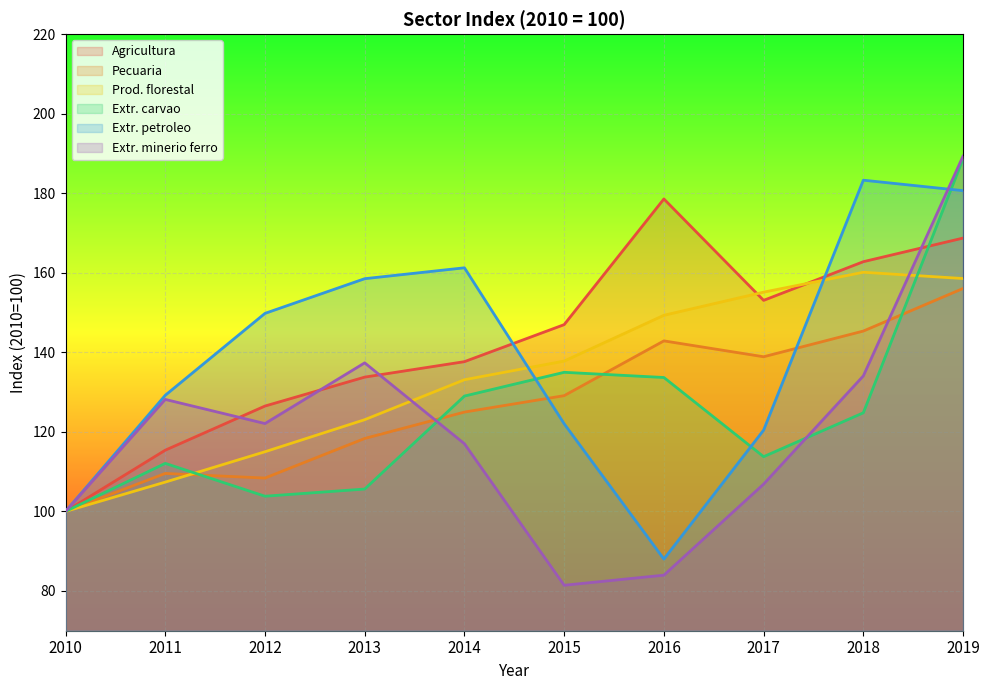

Which category has the lowest value in the Agricultura series?

2010